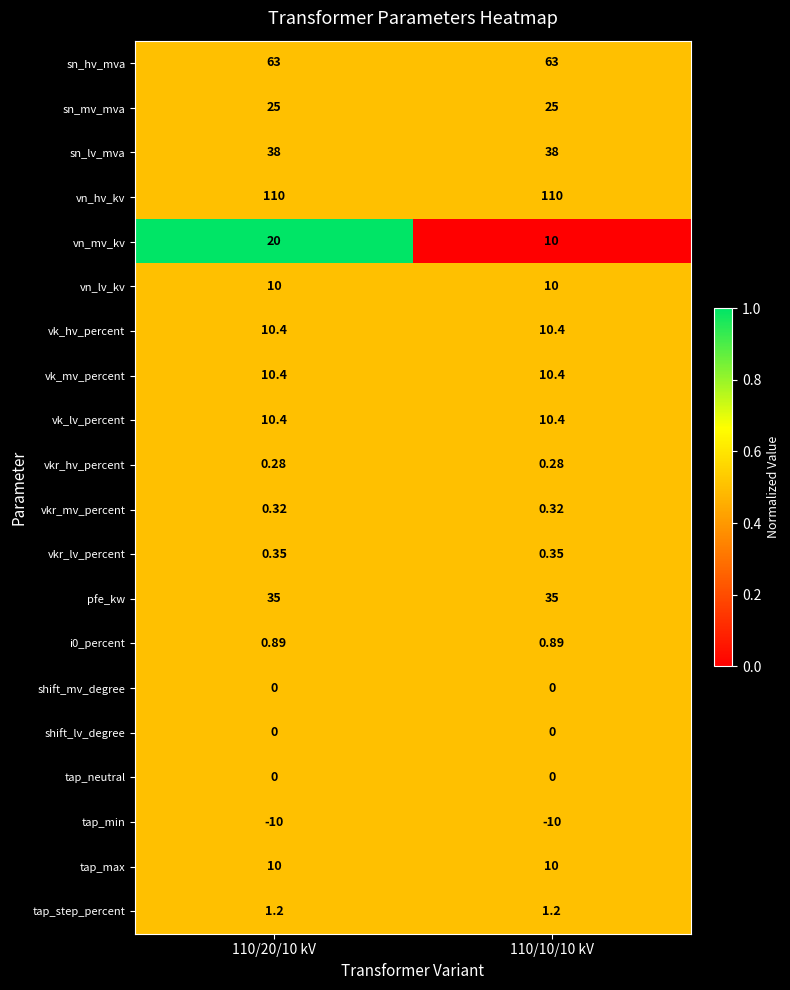

Which series has the widest spread of values?

vn_mv_kv